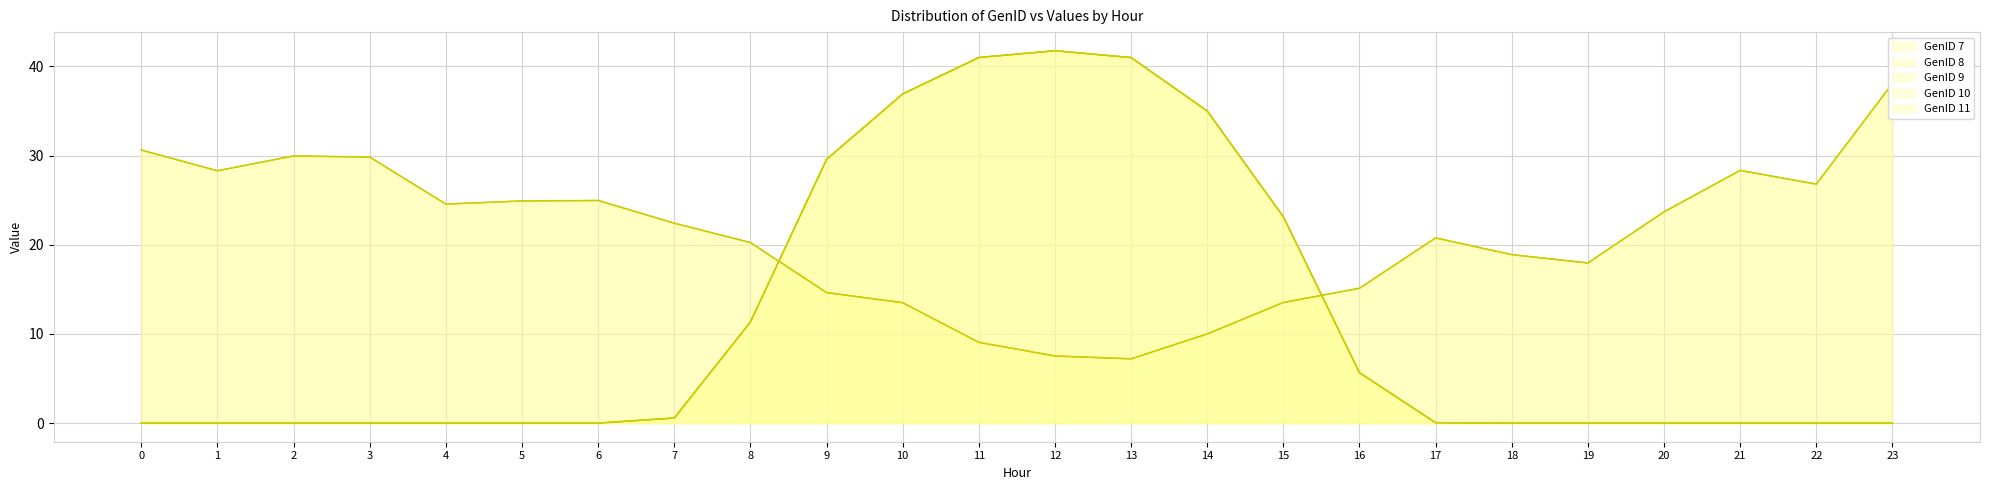

True or false: GenID 9 and GenID 8 intersect in this chart.

False